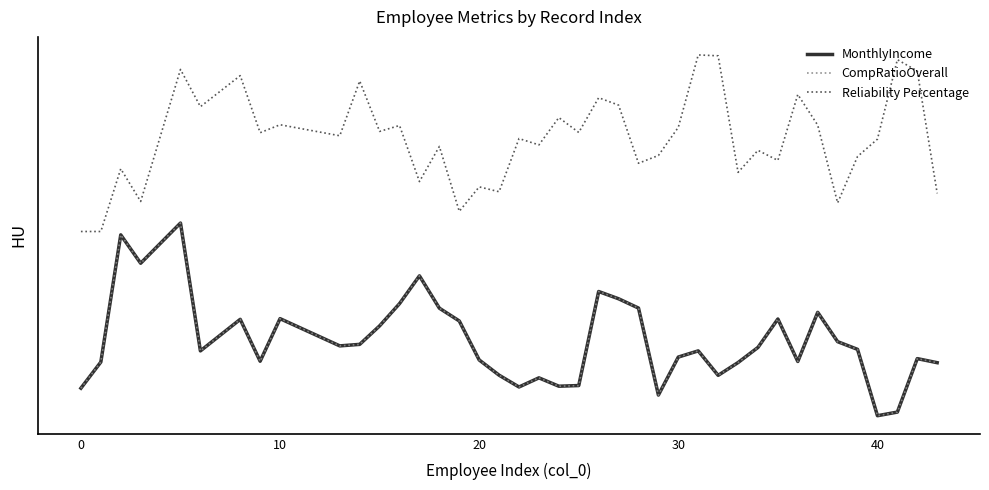

Does the chart have visible grid lines?

No